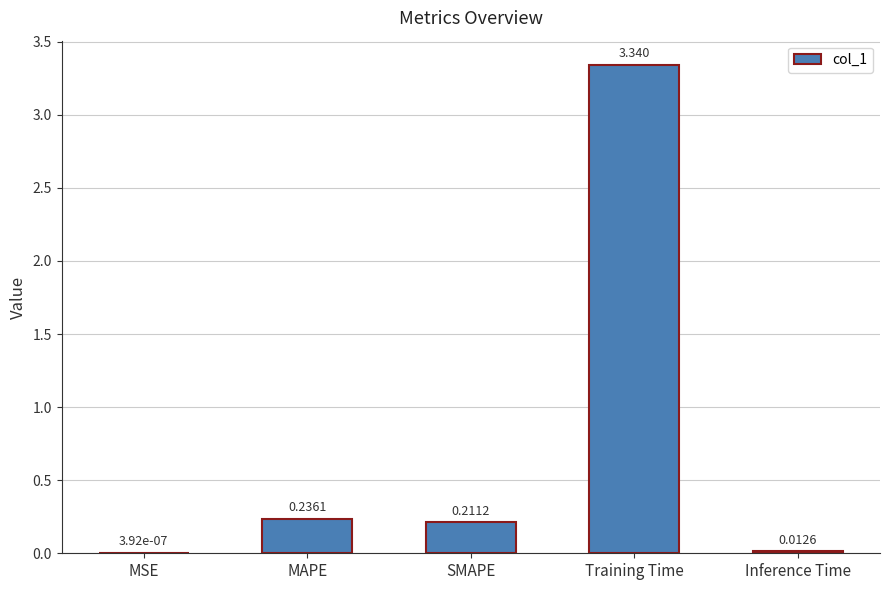

How many categories are shown in the chart?

5